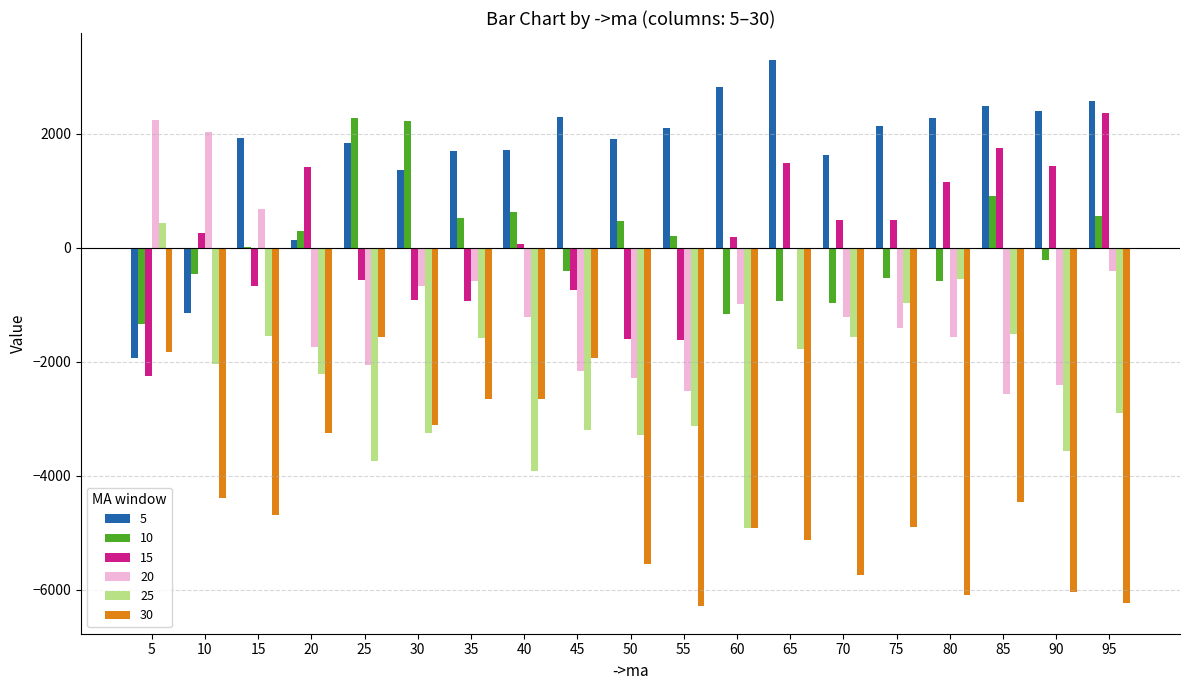

Is it true that 25 equals -3013 at 60?

False